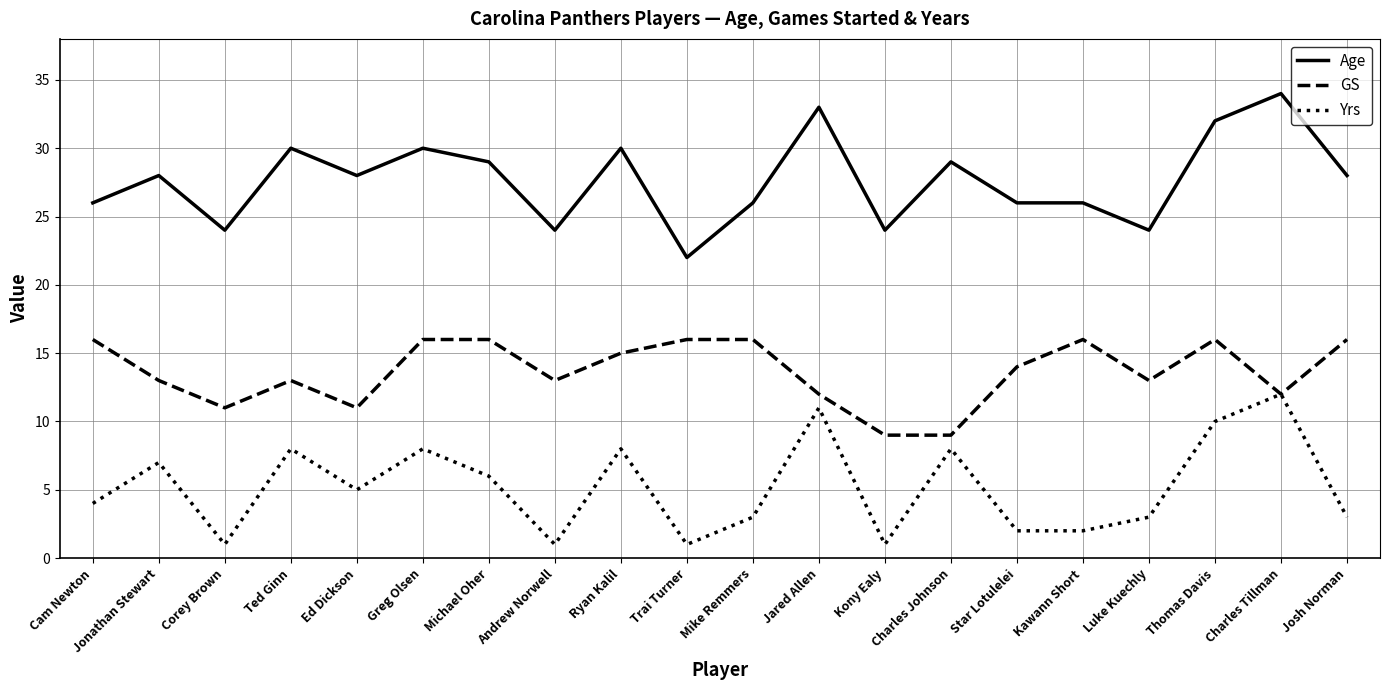

What is the difference between the GS values at Kony Ealy and Michael Oher?

7